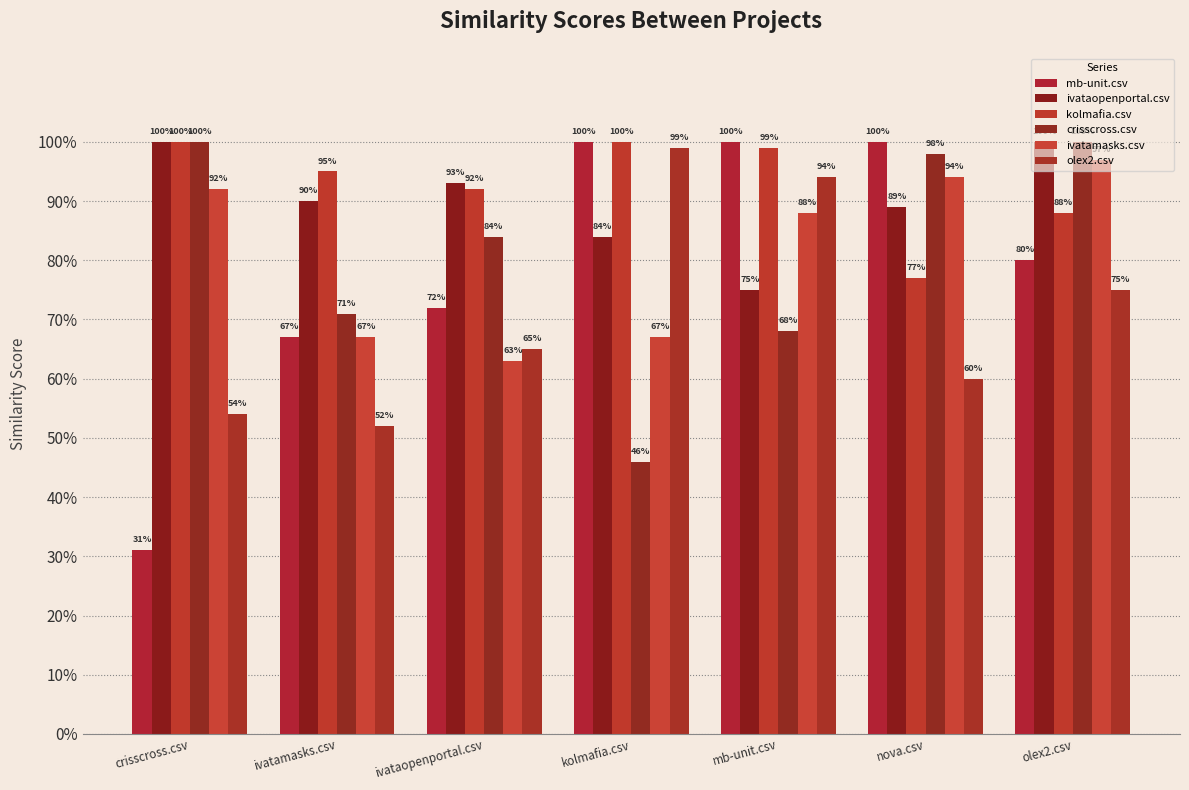

What is the difference between the kolmafia.csv values at nova.csv and ivataopenportal.csv?

0.2